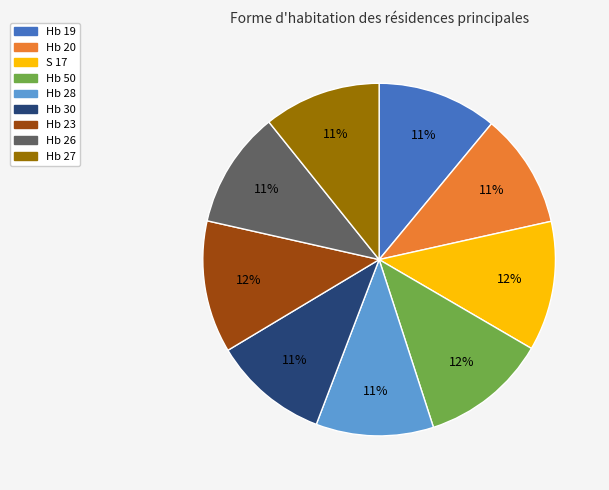

Do Hb 20 and Hb 26 together represent more than half of the pie?

No